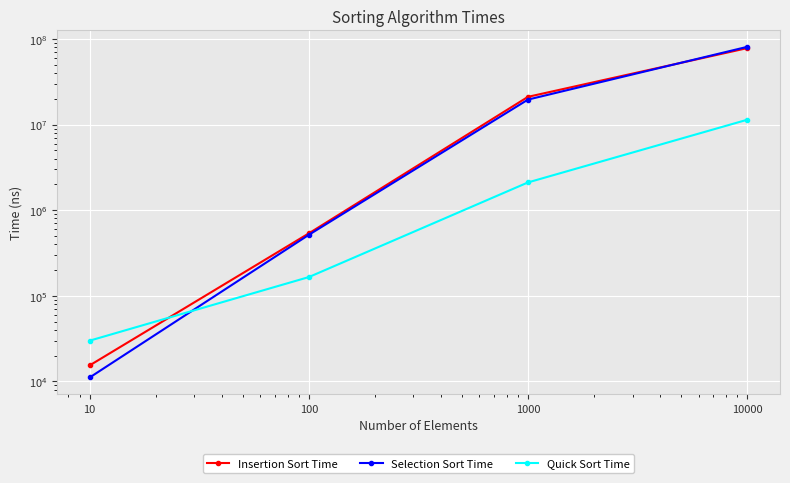

Does the chart display data point markers on the line(s)?

Yes